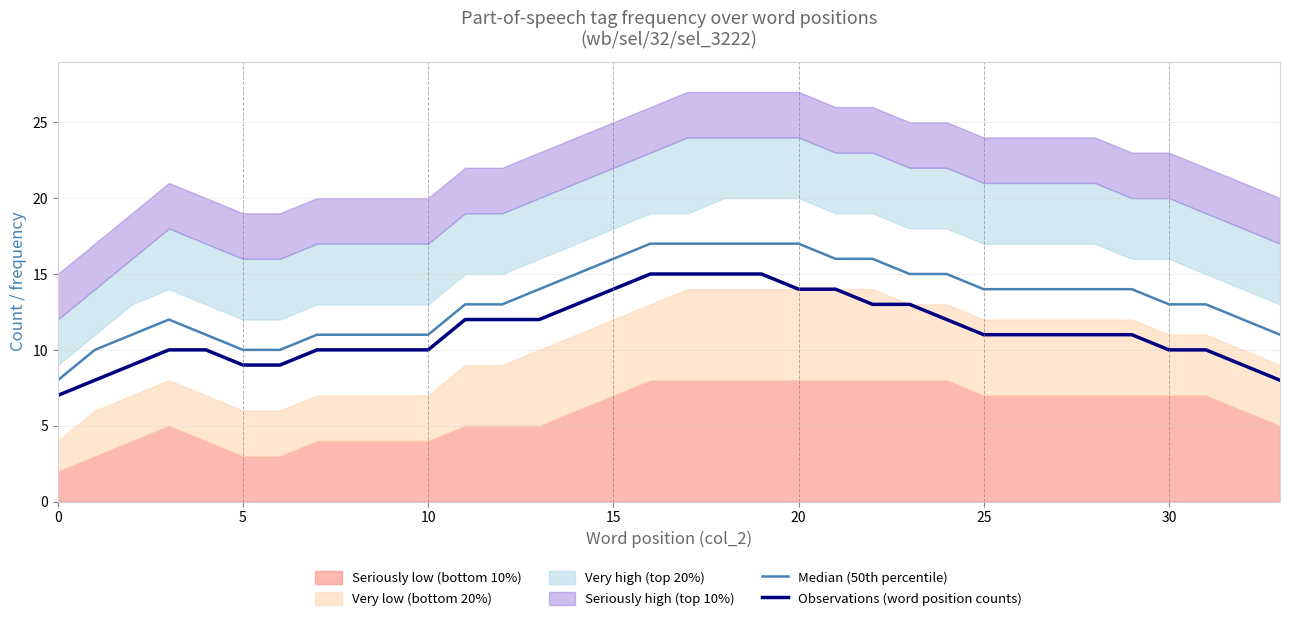

What is the minimum value for Observations (word position counts)?

7